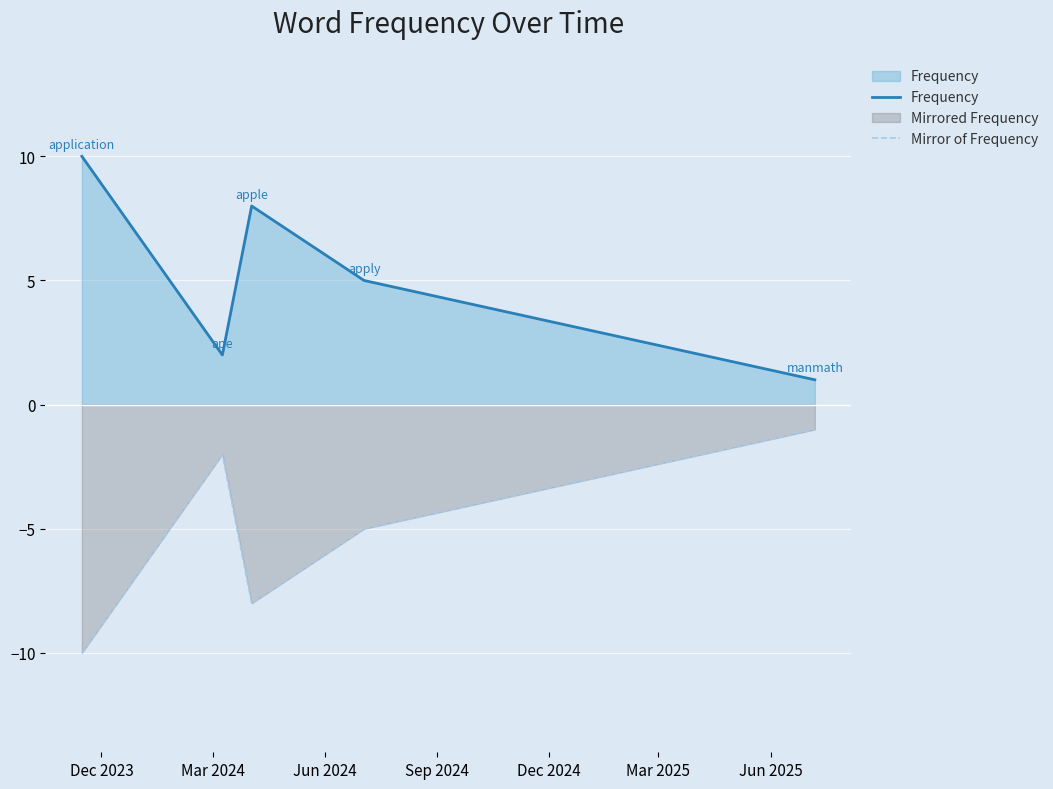

What is the difference between the second highest and minimum values in the Frequency series?

7